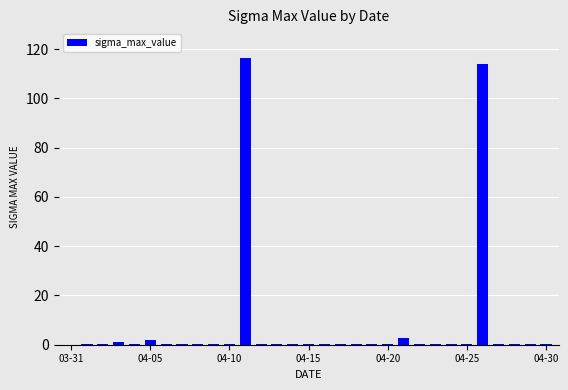

What is the greatest value displayed?

116.4